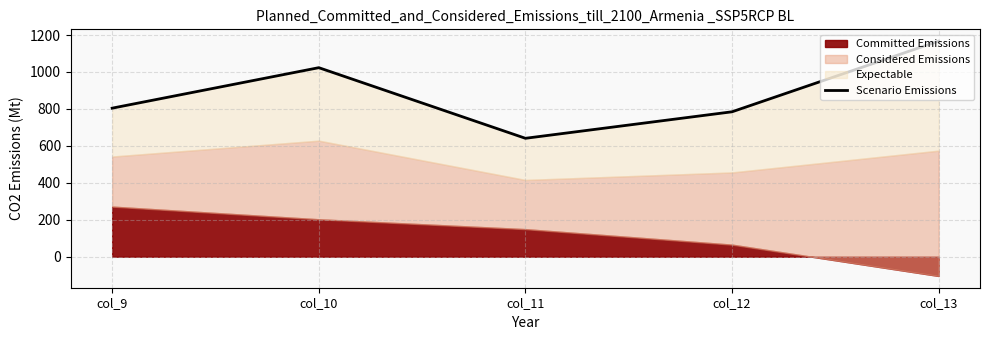

Reading left to right, list all the values displayed in this chart.

804.0	1023.2	640.9	784.4	1167.2